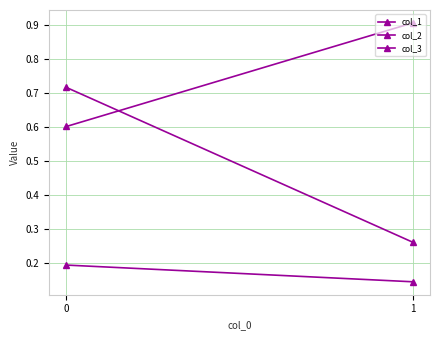

Which series has the largest total across all categories?

col_2